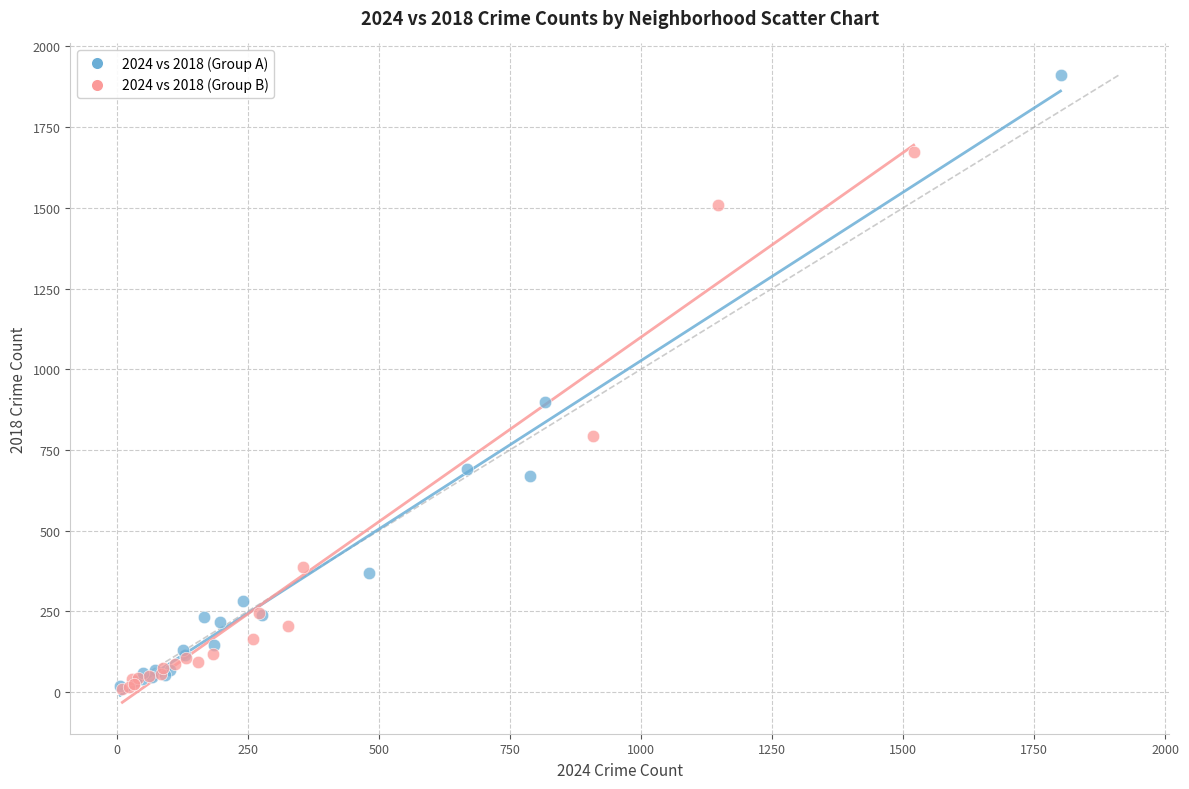

Which series reaches the maximum Y coordinate?

2024 vs 2018 (Group A)